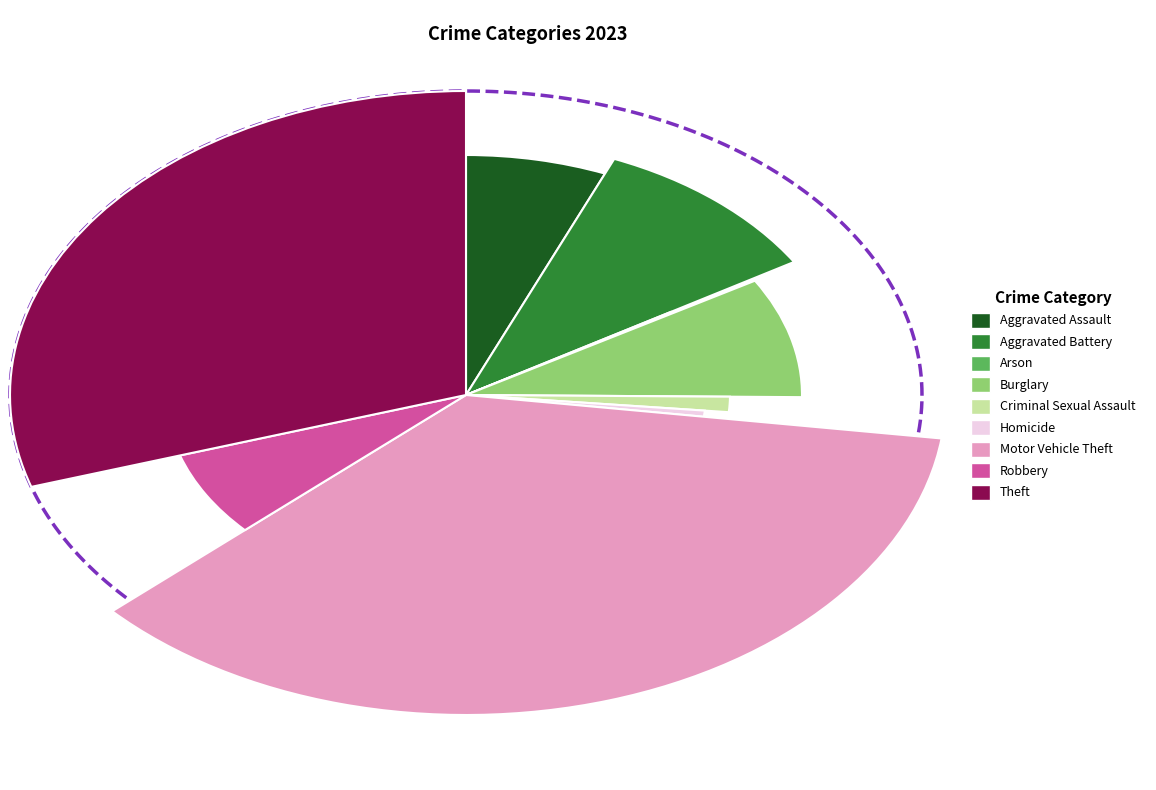

How many segments does this pie chart have?

9